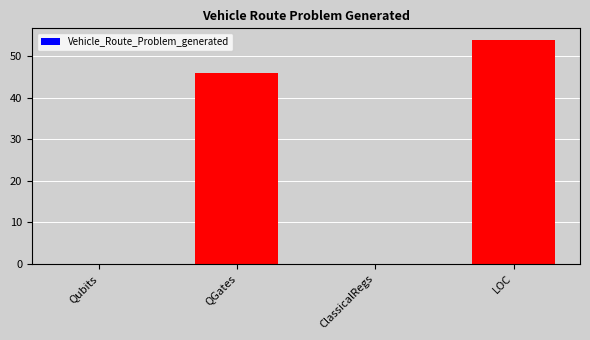

True or false: the data shows 93 at LOC.

False